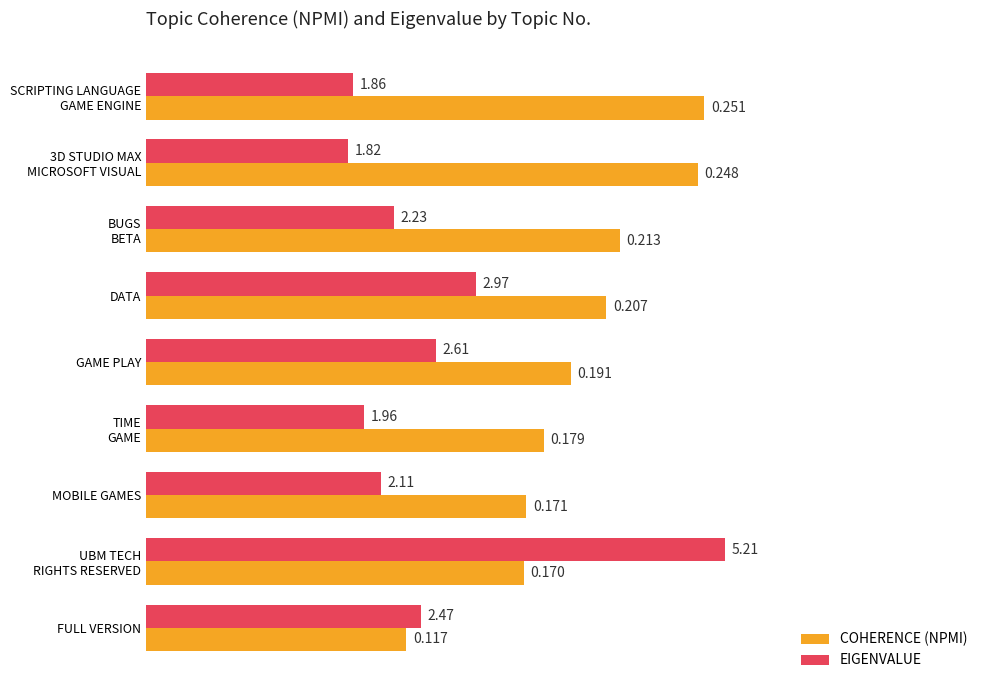

What are all the series names shown in the legend?

COHERENCE (NPMI), EIGENVALUE